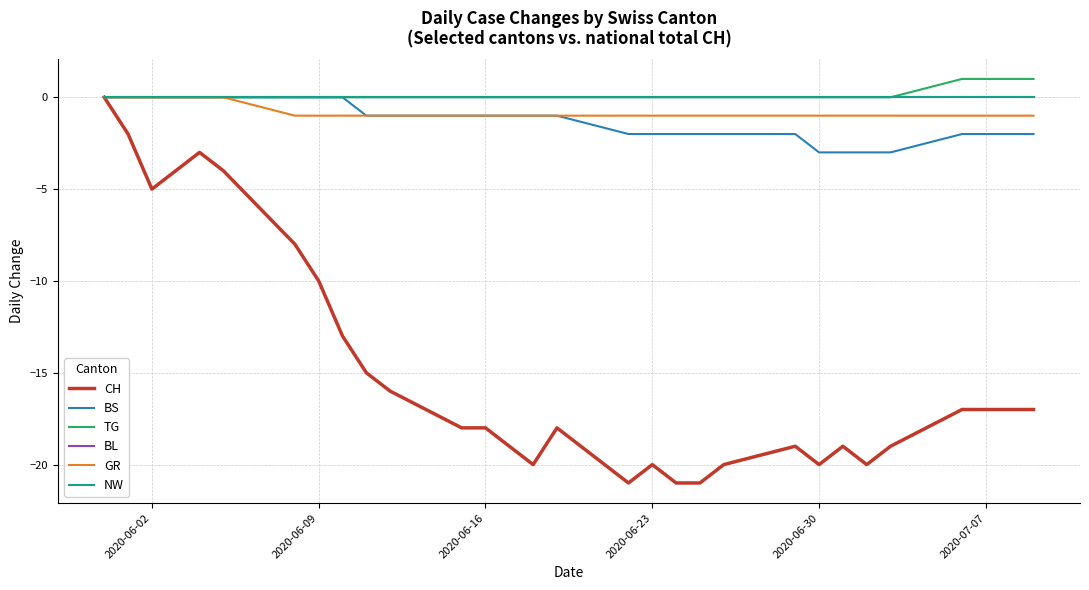

Which series has the widest spread of values?

CH